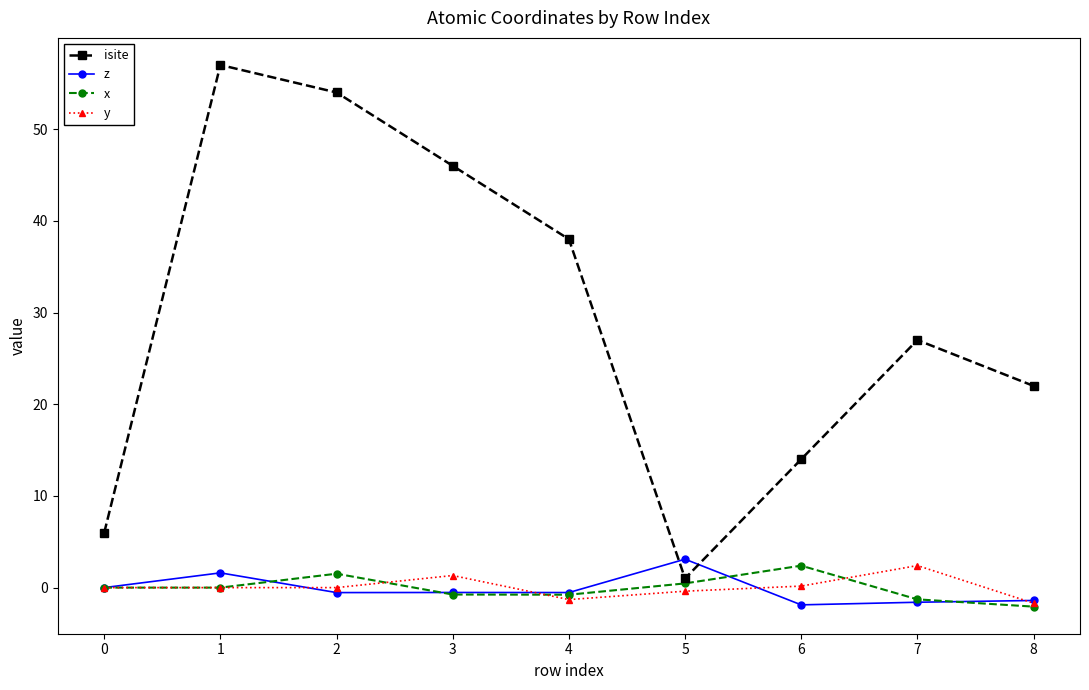

Which series has the largest total across all categories?

isite